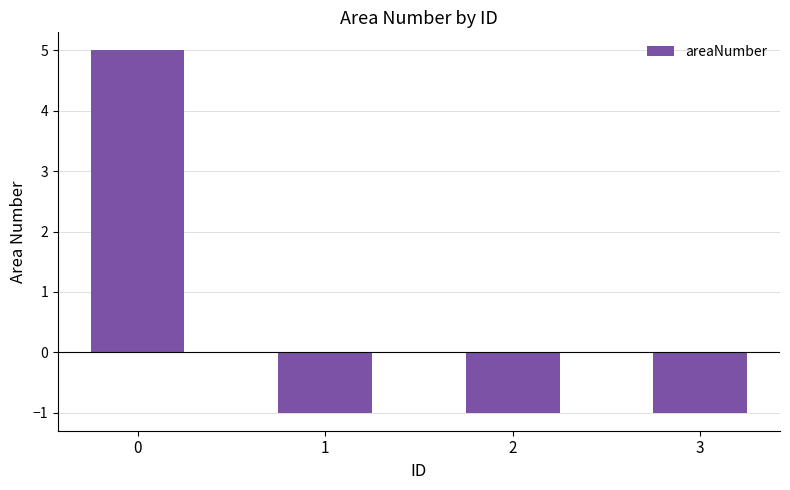

What is the greatest value displayed?

5